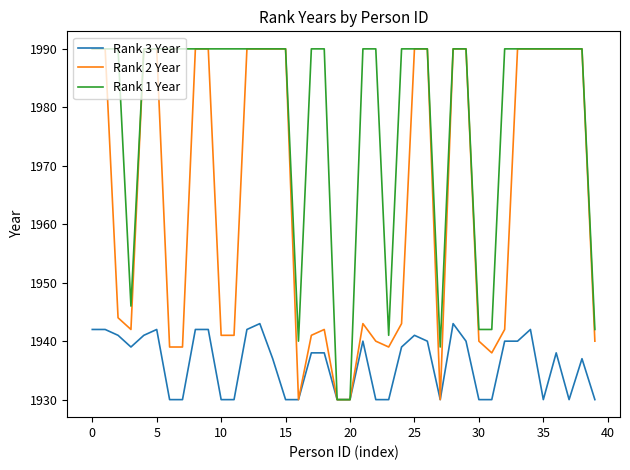

Which series has the largest total across all categories?

Rank 1 Year